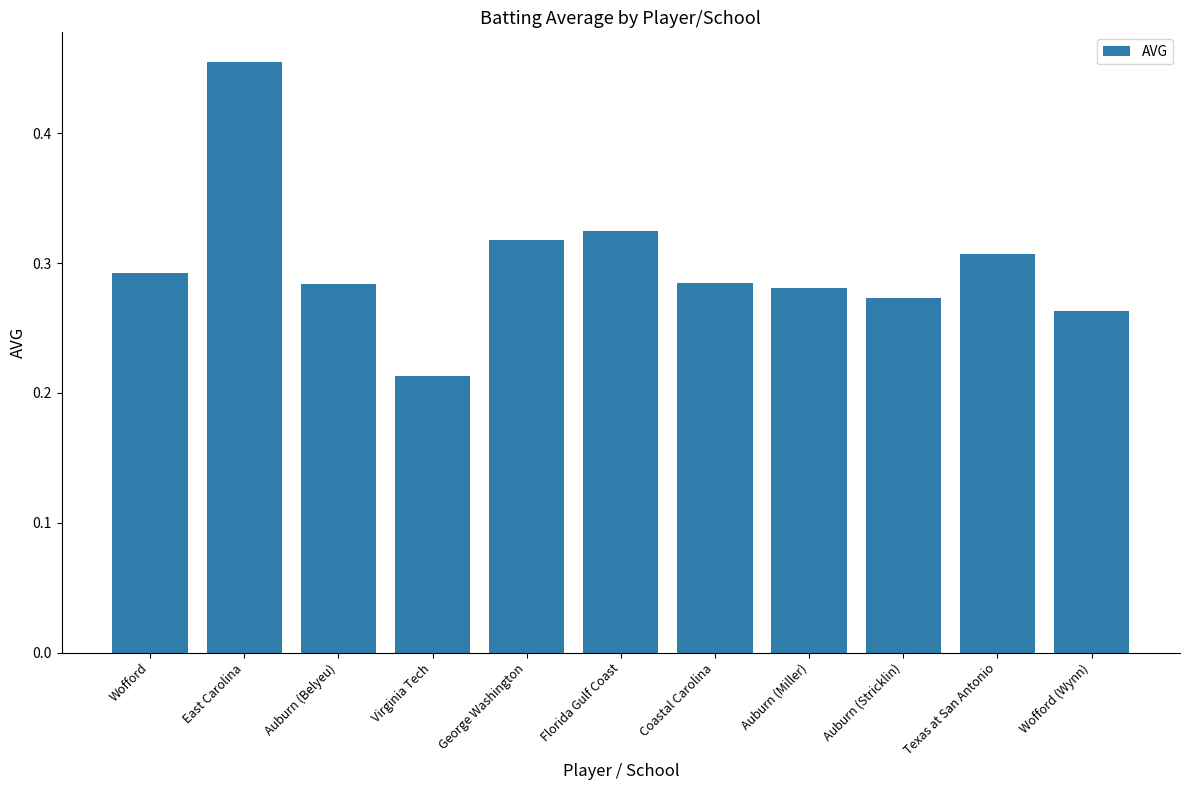

Which category has the highest value across all series?

East Carolina